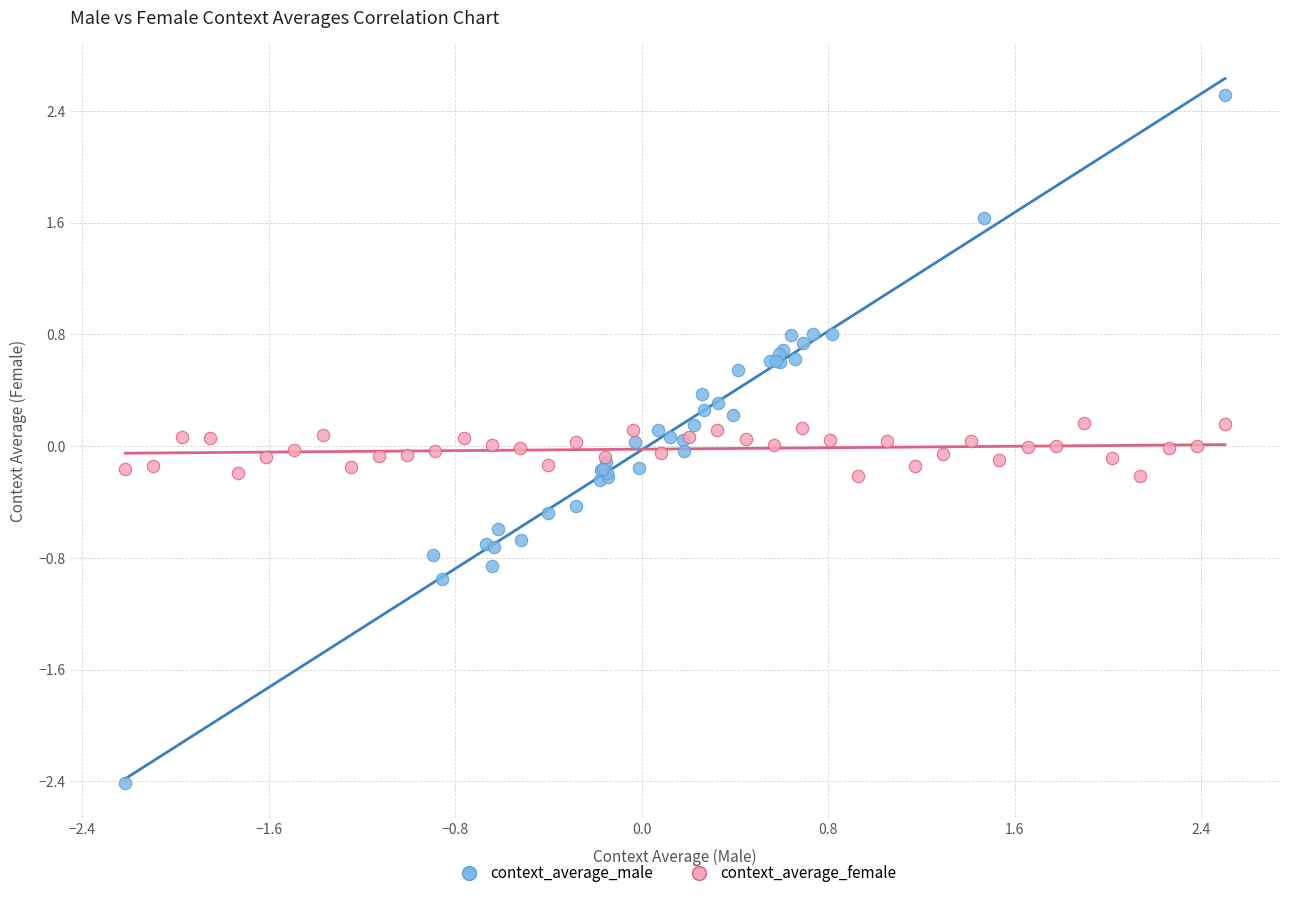

Which series contains the highest Y value?

context_average_male